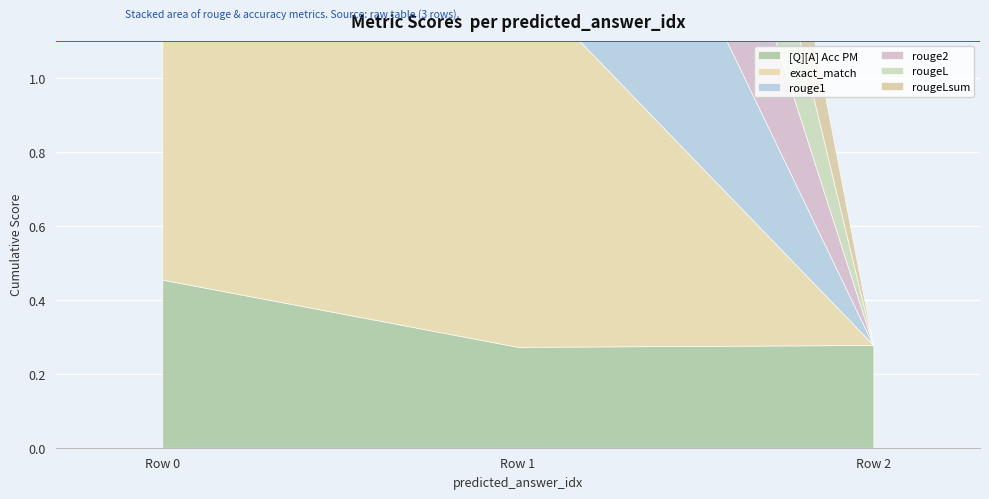

Which series has the widest spread of values?

exact_match